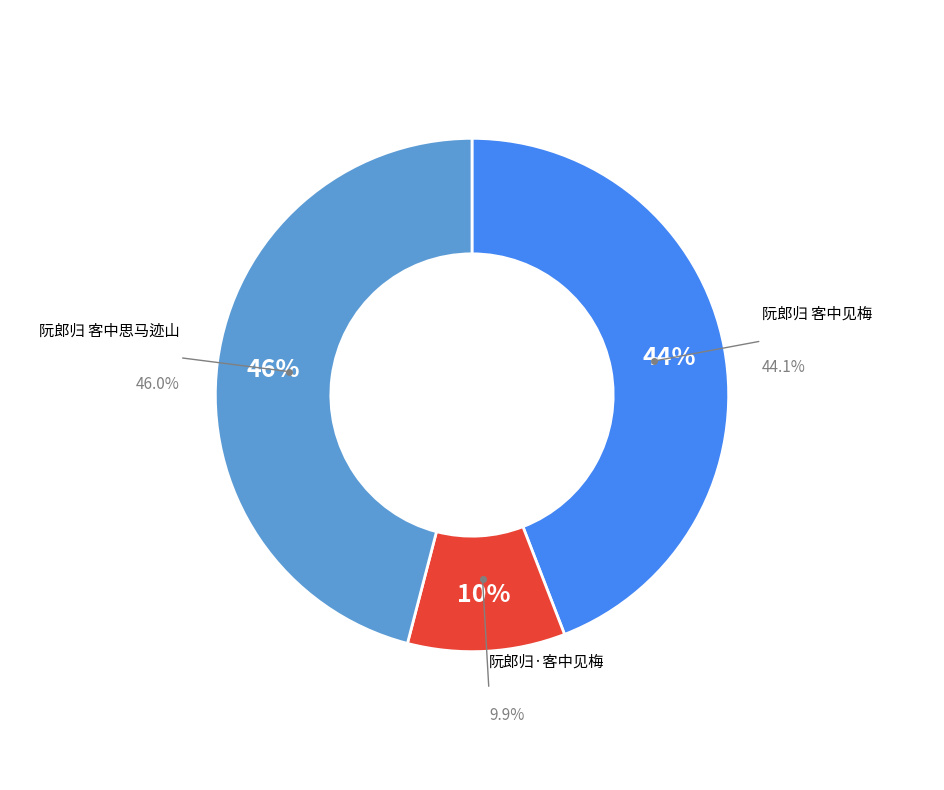

True or false: 阮郎归 客中见梅 accounts for 44% of the total.

True